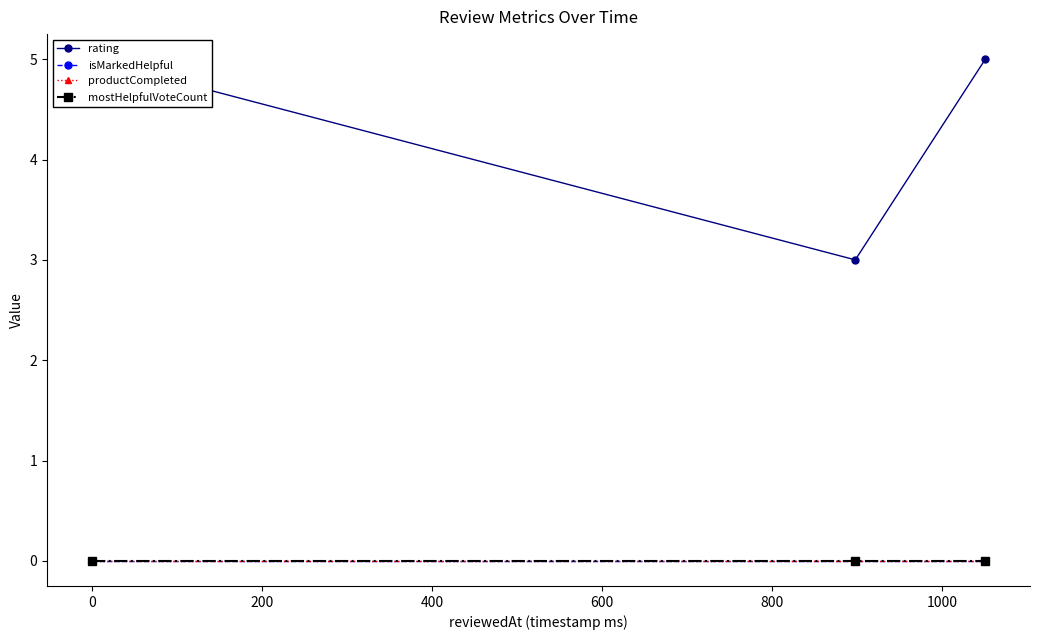

Which series has the largest range (max minus min)?

rating